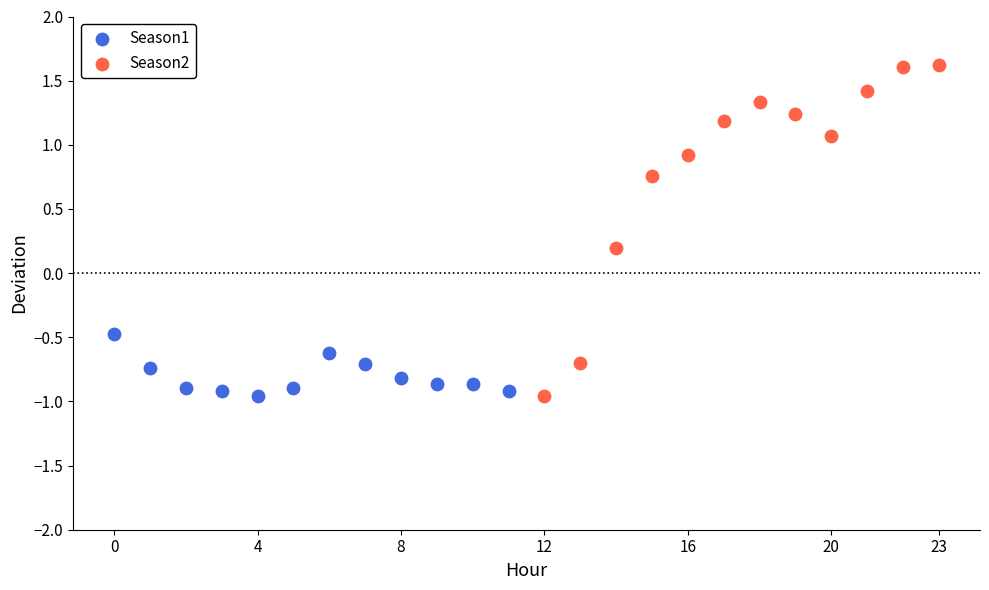

Which series contains the highest Y value?

Season2